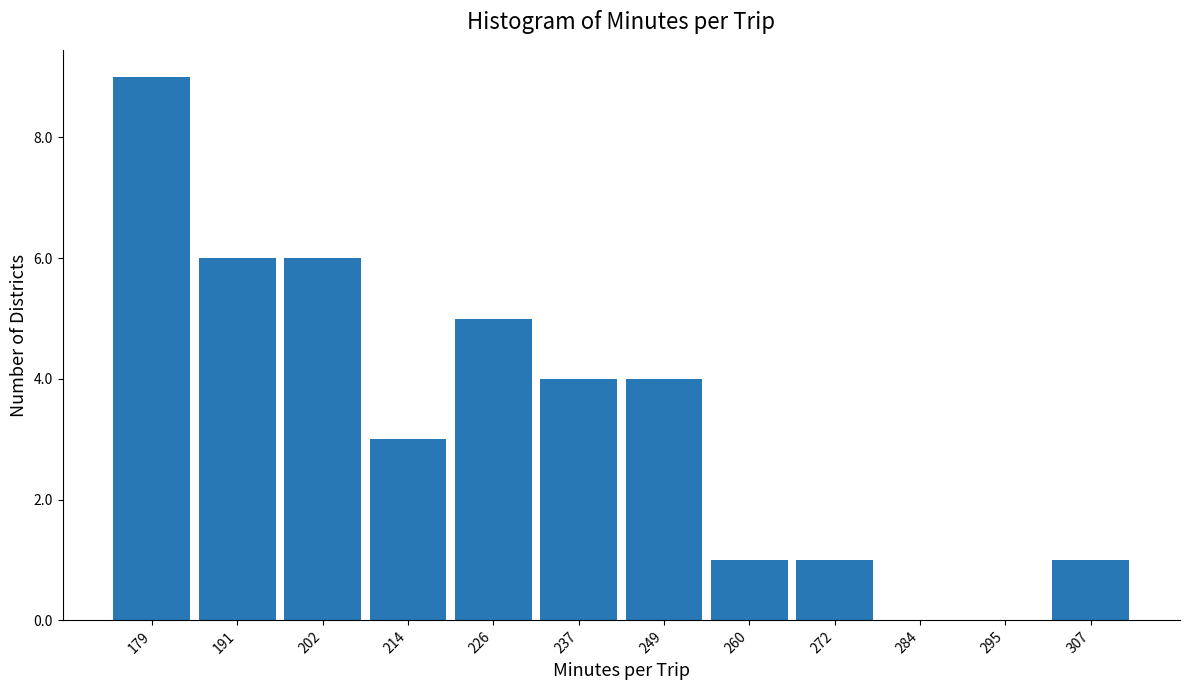

Reading left to right, transcribe all the data shown in this chart.

179=9	191=6	202=6	214=3	226=5	237=4	249=4	260=1	272=1	284=0	295=0	307=1